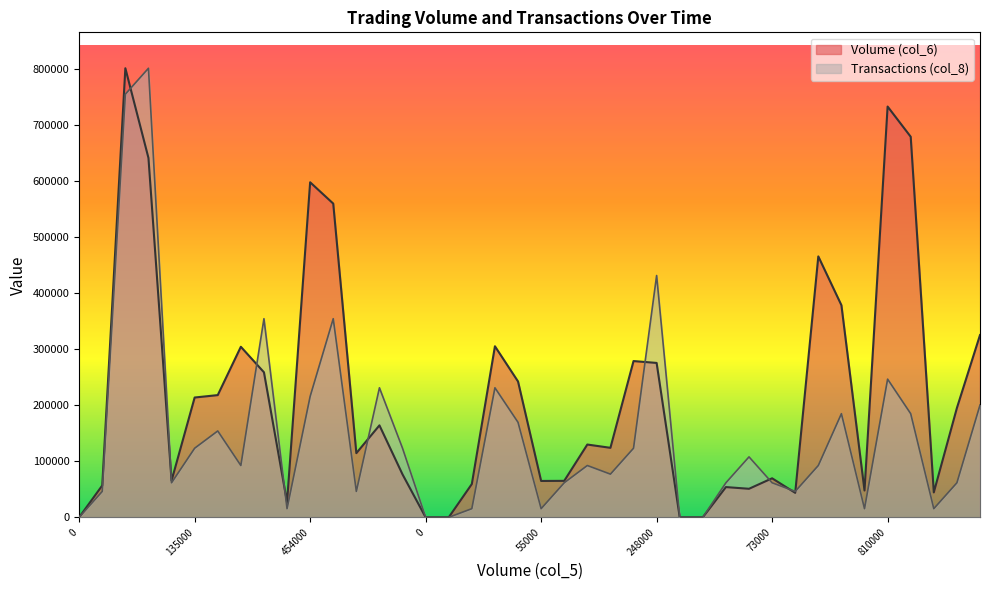

What is the total value across all series at 50000?

59915.4